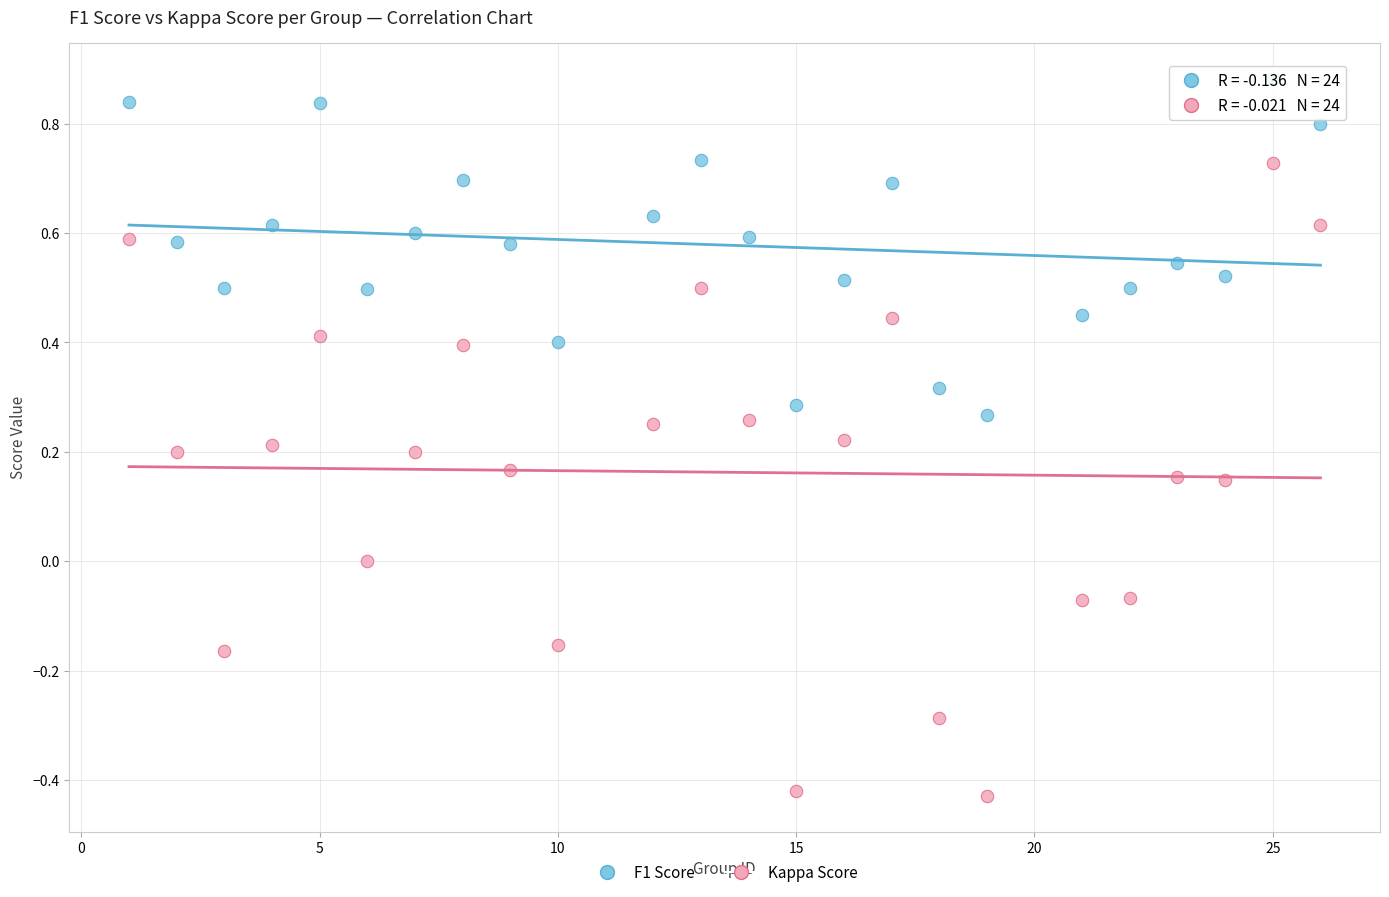

Which series has the widest spread of Y values?

Kappa Score